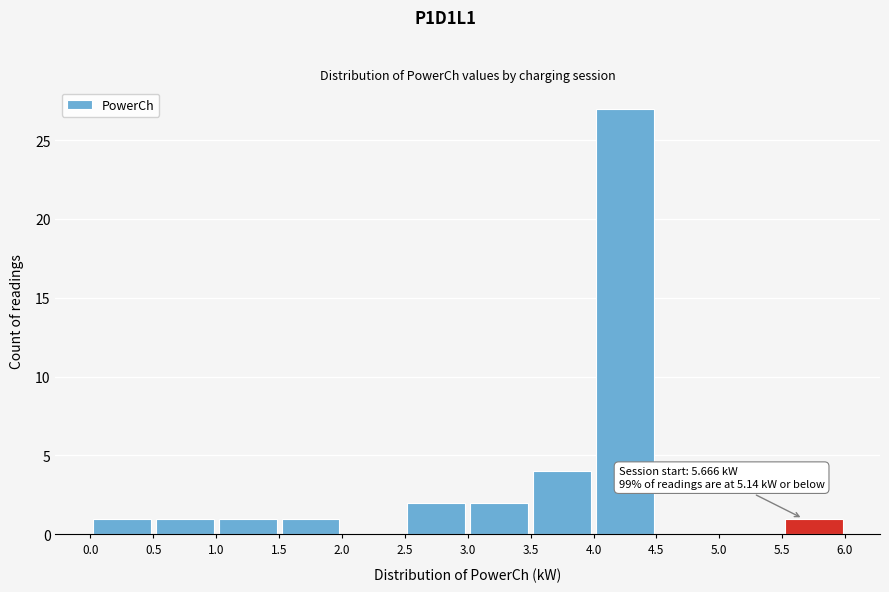

Over which range of the x-axis is the bar tallest?

4.0 to 4.5